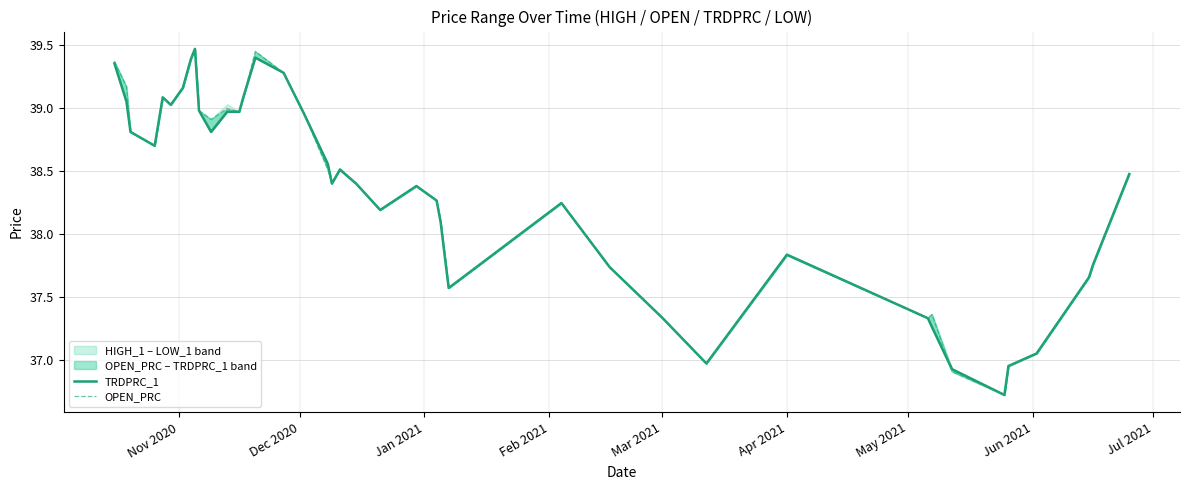

In OPEN_PRC, how many points are lower than both neighbors (excluding endpoints)?

10